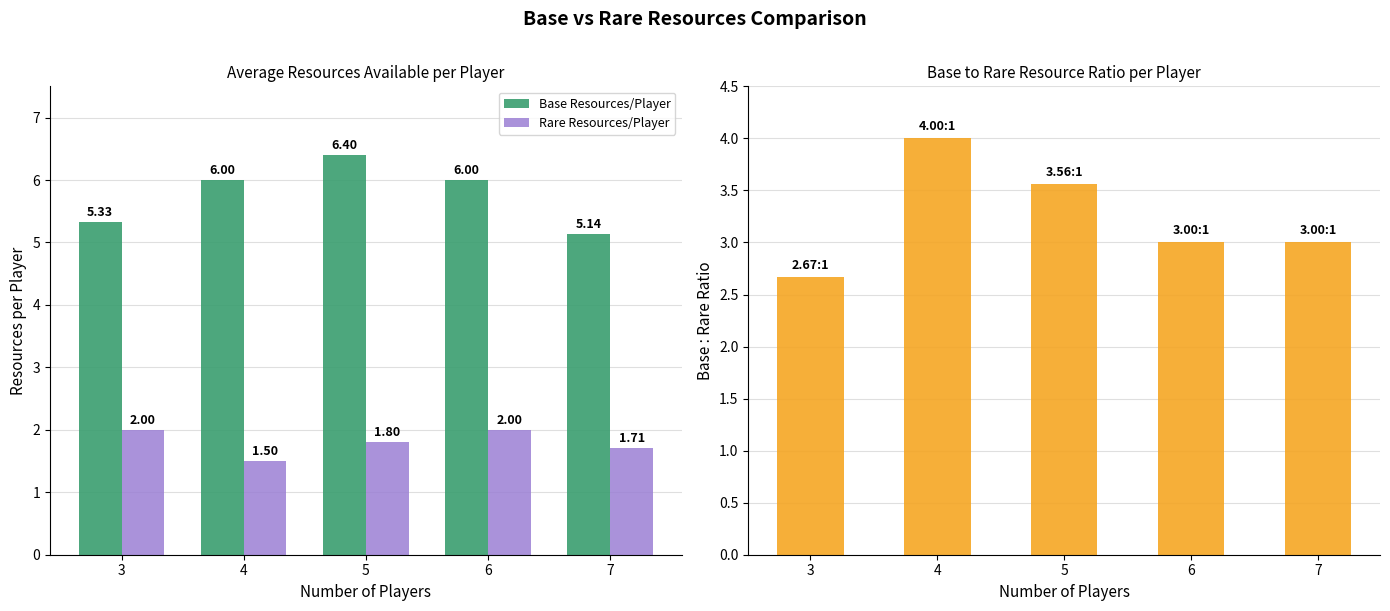

How many bars are there in total?

15